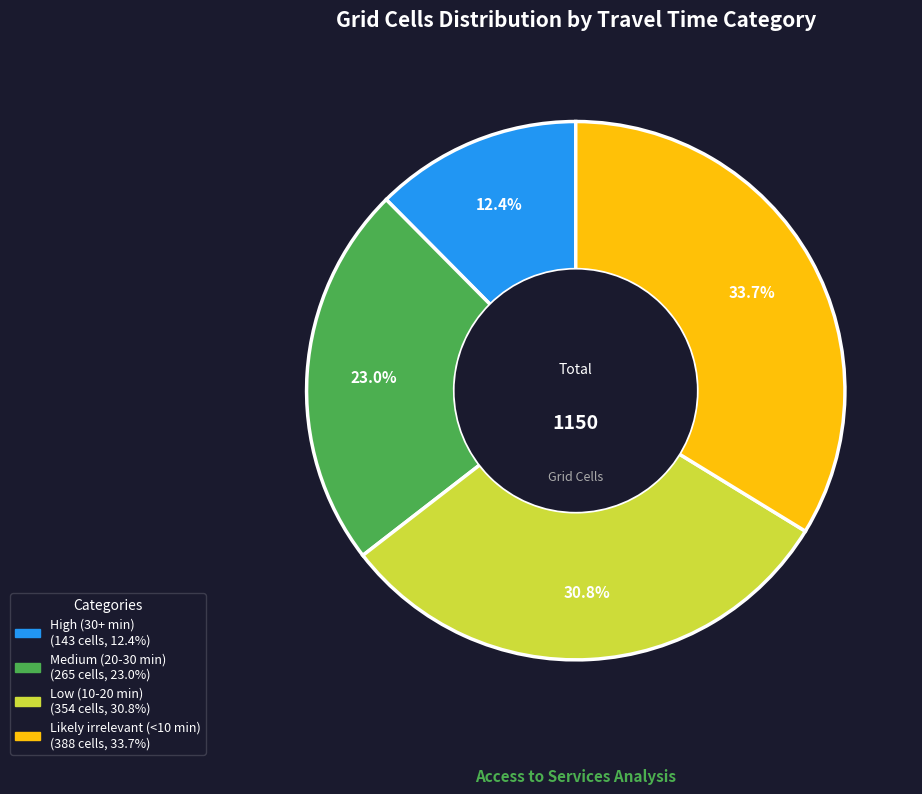

How many segments does this pie chart have?

4